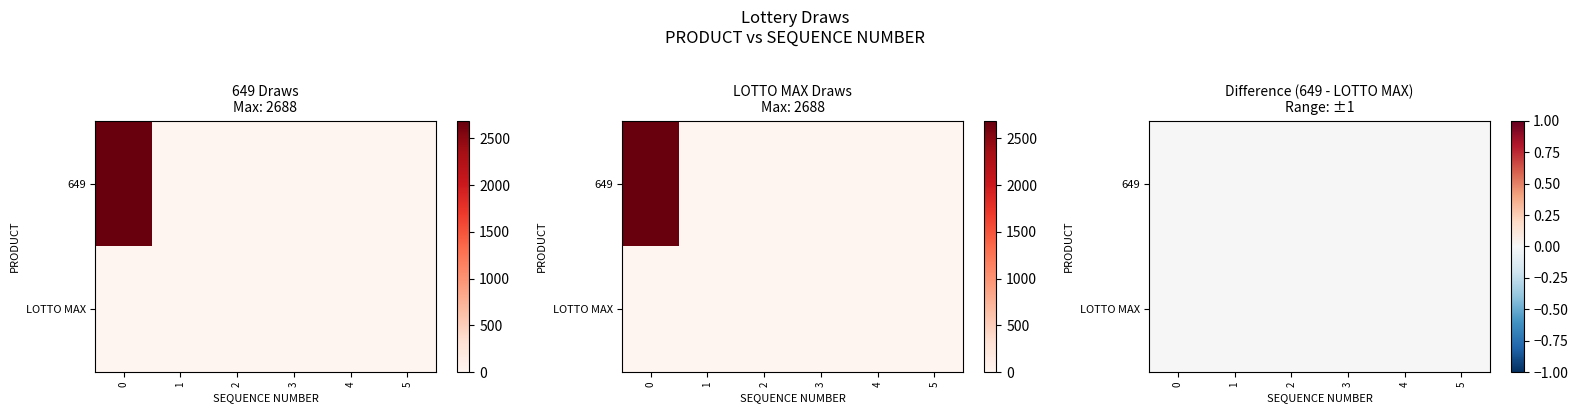

How many data points in 649 are above 0?

1